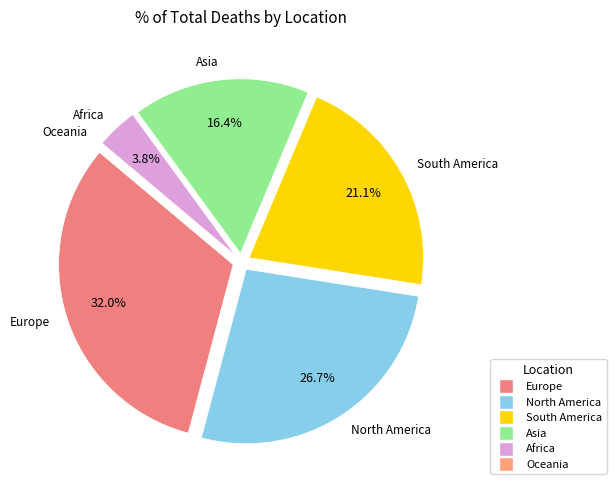

Which category has the biggest portion of the pie?

Europe